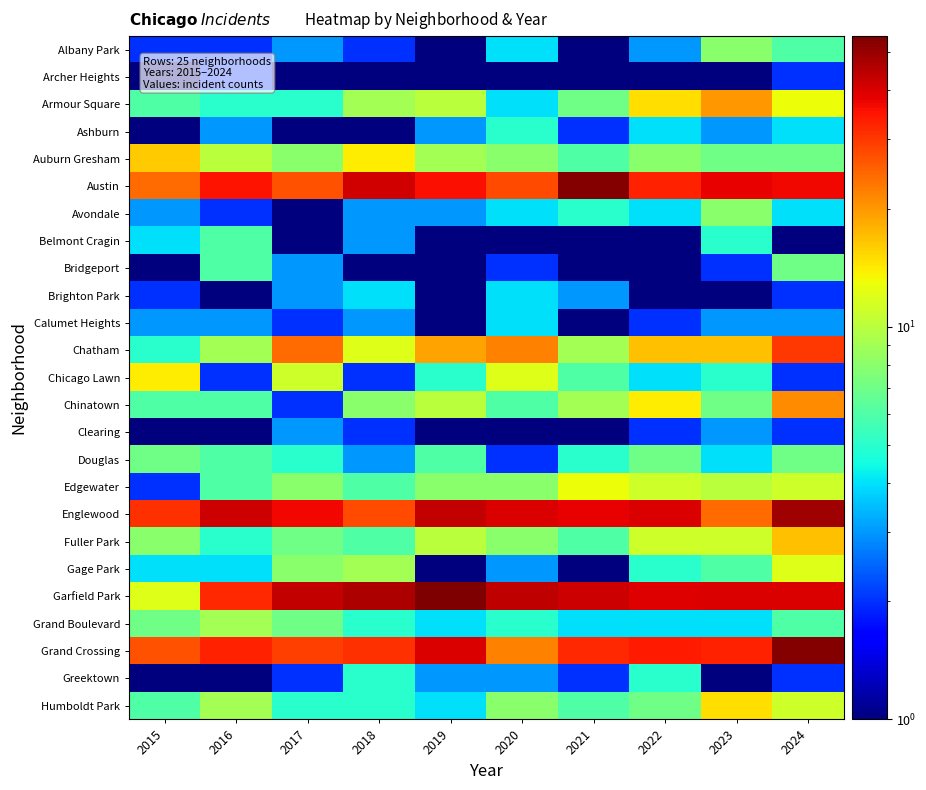

List the series in order of their peak value, highest first.

Garfield Park, Austin, Grand Crossing, Englewood, Chatham, Chinatown, Armour Square, Fuller Park, Auburn Gresham, Humboldt Park, Chicago Lawn, Edgewater, Gage Park, Grand Boulevard, Albany Park, Avondale, Bridgeport, Douglas, Belmont Cragin, Ashburn, Greektown, Brighton Park, Calumet Heights, Clearing, Archer Heights